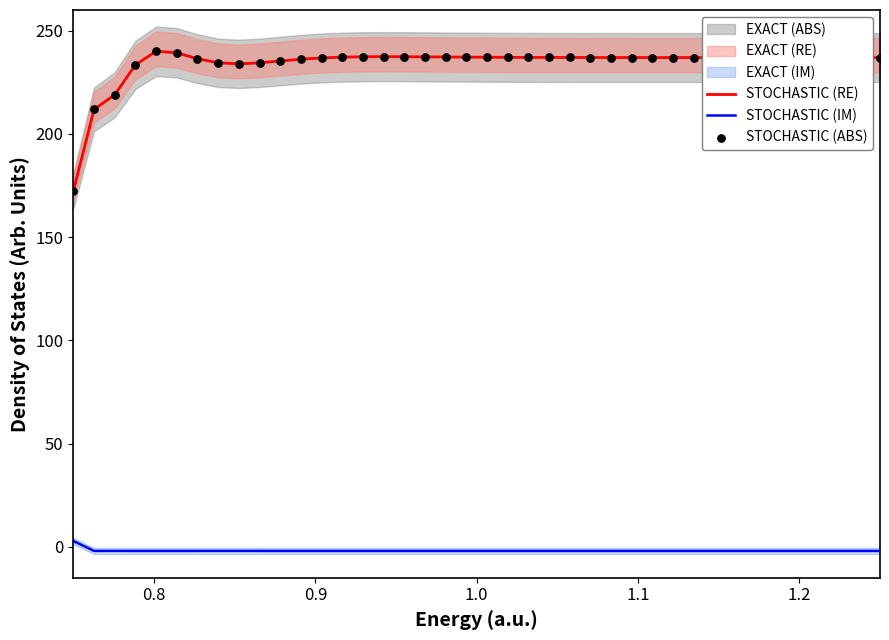

Which series has the largest Y range (max minus min)?

STOCHASTIC (RE)